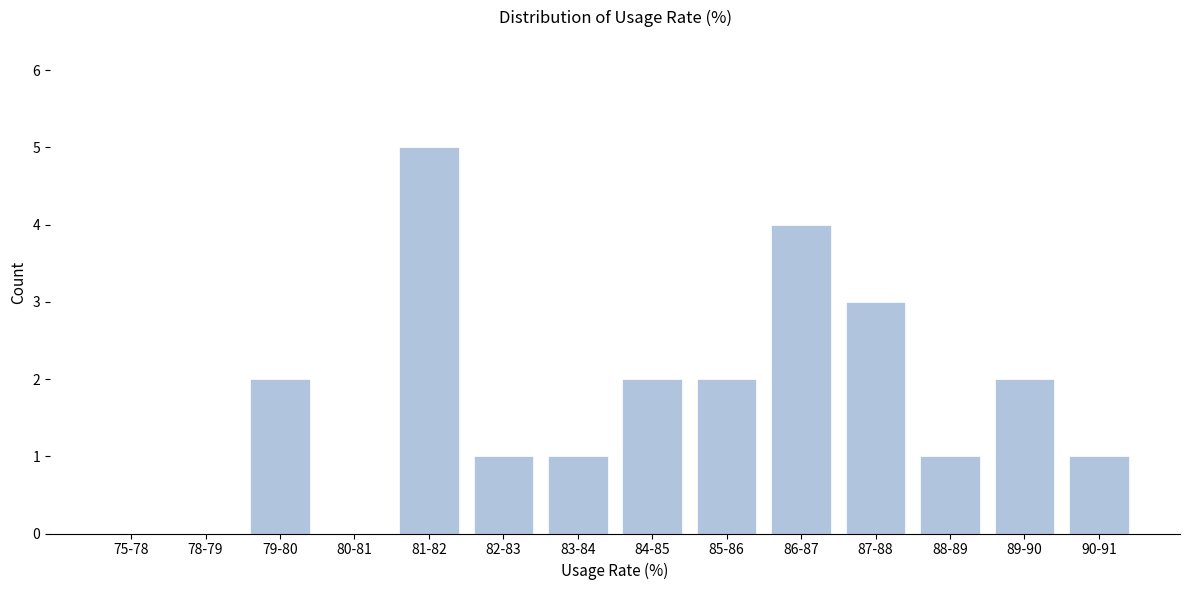

Reading right to left, list all the values displayed in this chart.

90-91=1	89-90=2	88-89=1	87-88=3	86-87=4	85-86=2	84-85=2	83-84=1	82-83=1	81-82=5	80-81=0	79-80=2	78-79=0	75-78=0